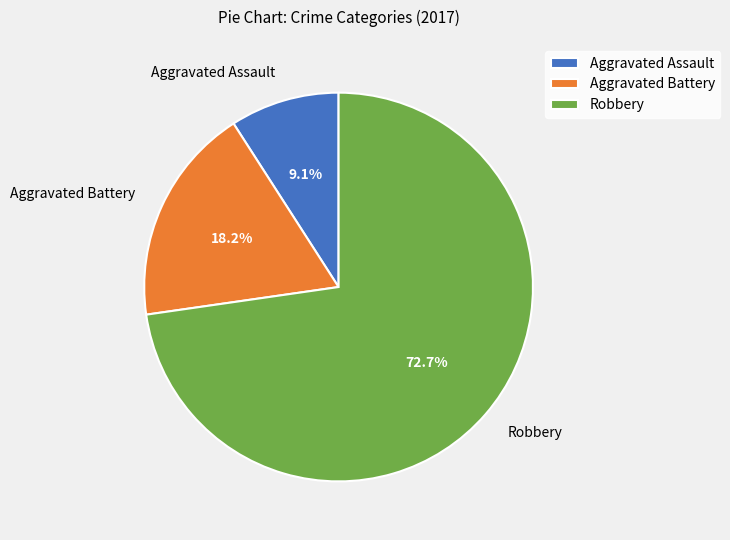

How many slices are in this pie chart?

3